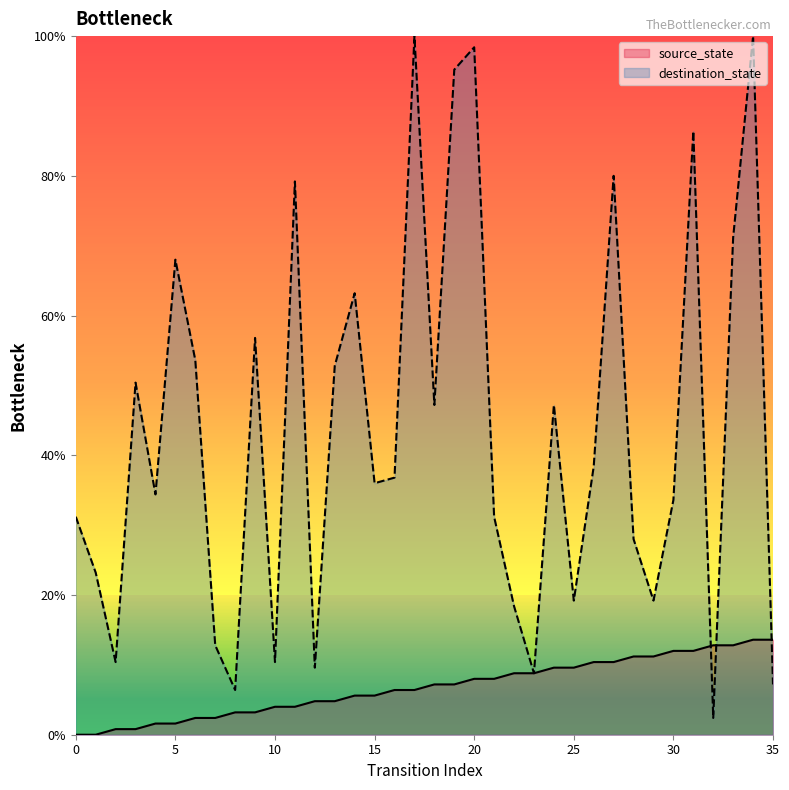

Which series has the widest spread of values?

destination_state